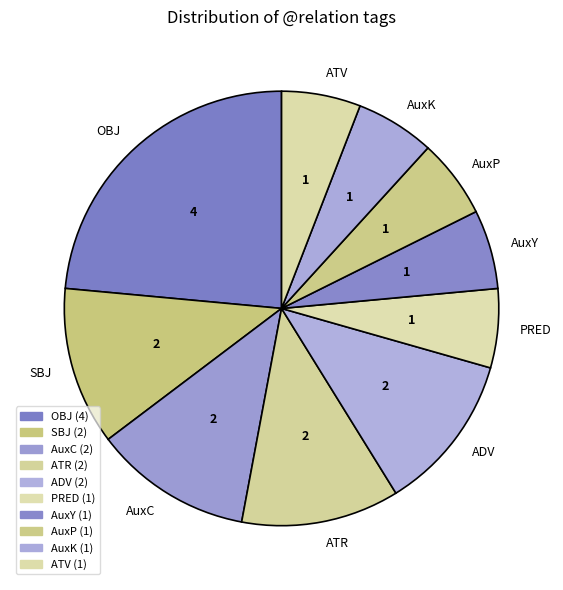

The PRED slice represents 12% of the pie. True or false?

False